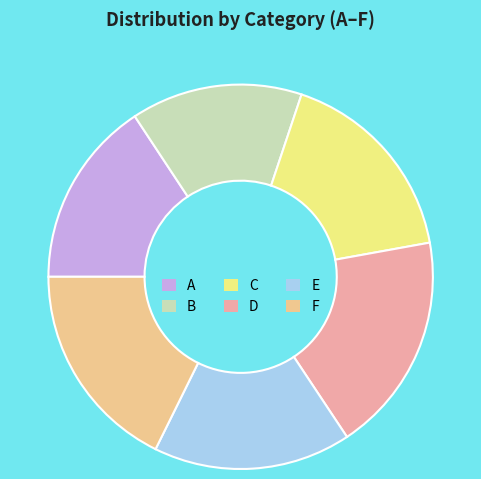

Count the number of slices in the pie.

6